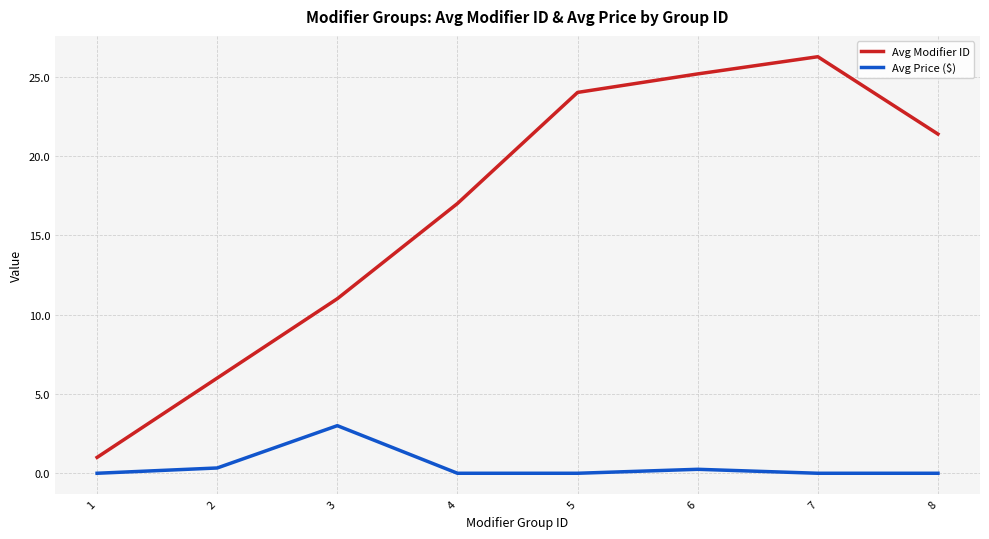

What is the total value across all series at 2?

6.3